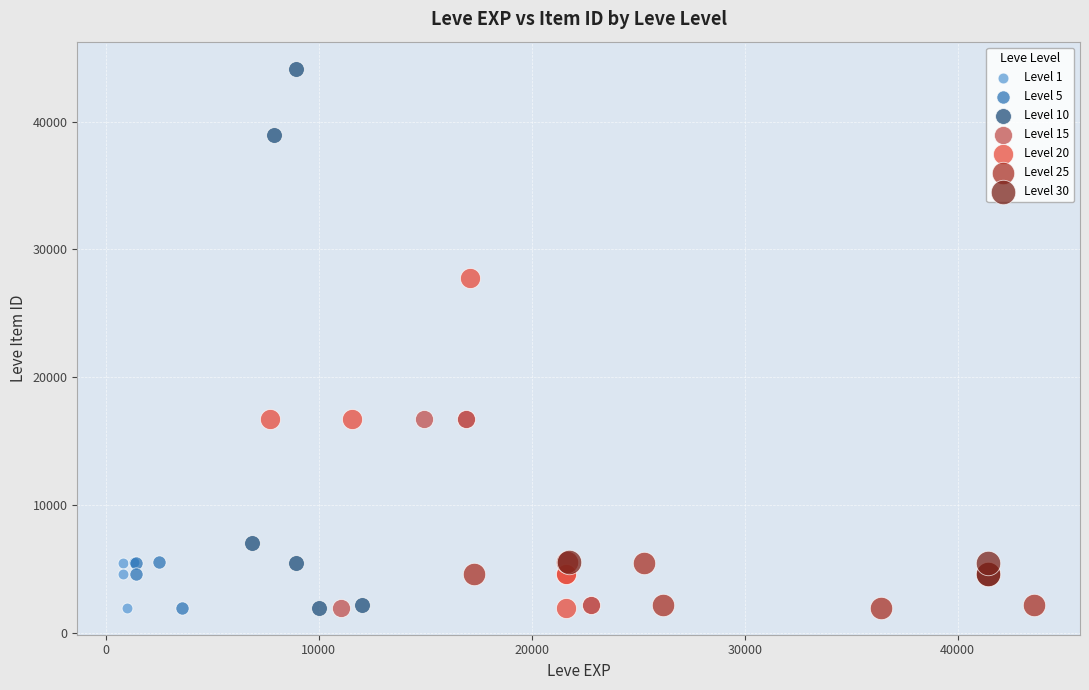

Which series has the largest Y range (max minus min)?

Level 10